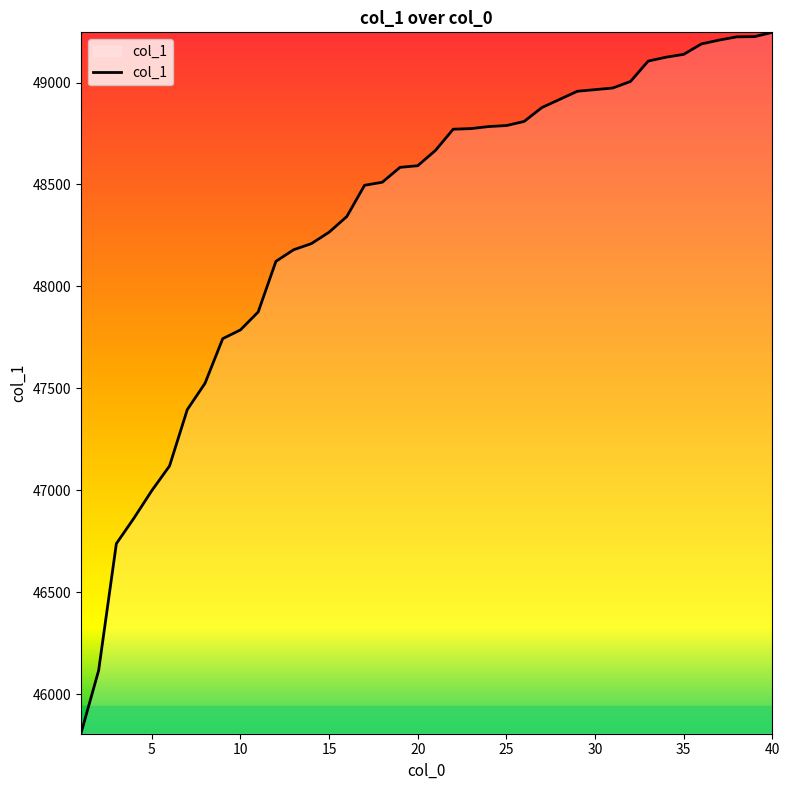

What is the minimum value shown in the chart?

45807